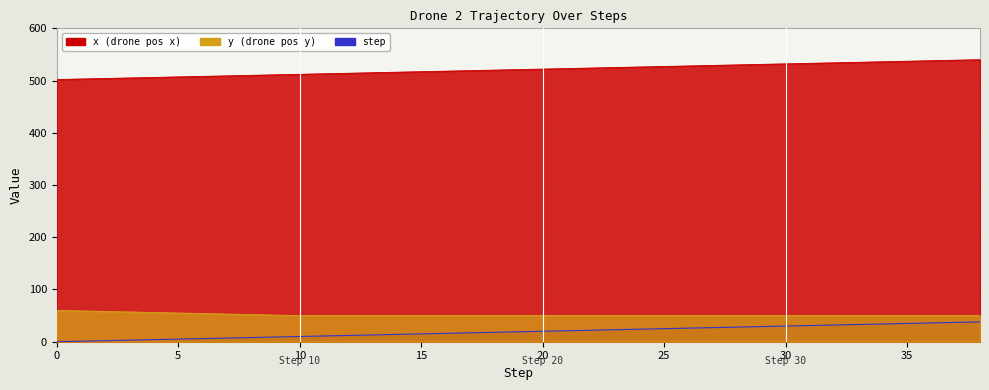

What is the highest value of the y series?

60